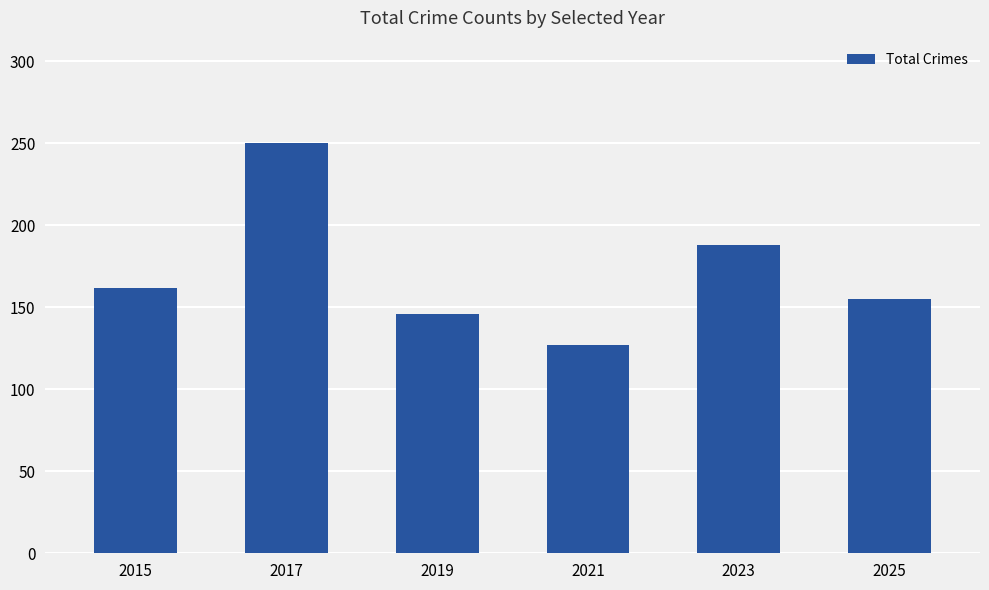

Rank the categories by value from highest to lowest.

2017, 2023, 2015, 2025, 2019, 2021